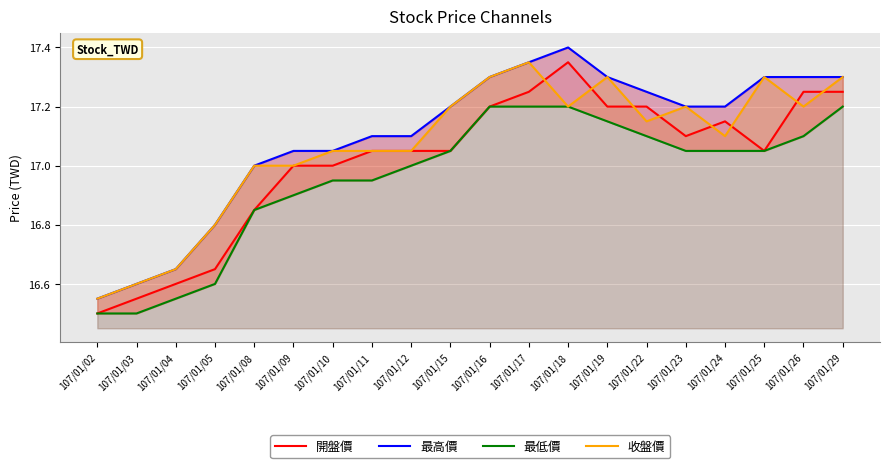

At which category does the chart reach its peak across all series?

107/01/18